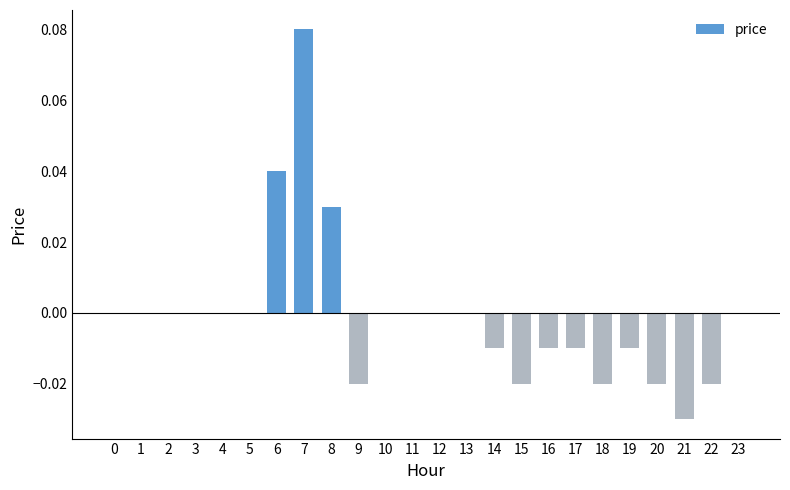

True or false: the data shows 0.0 at 6.

True